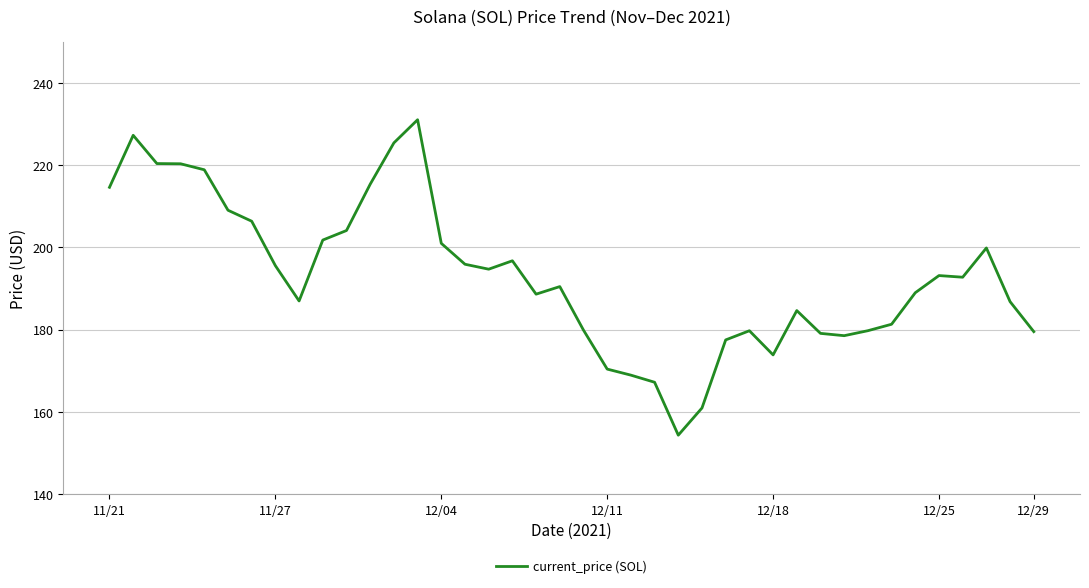

What is the greatest value displayed?

231.0